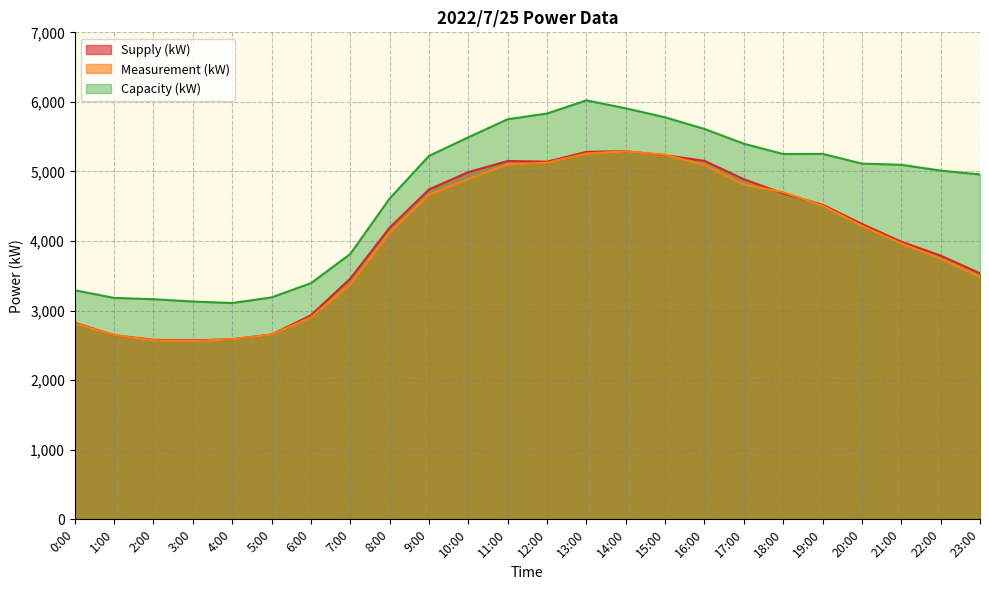

Between which two adjacent categories do Supply (kW) and Measurement (kW) first intersect?

0:00 and 1:00